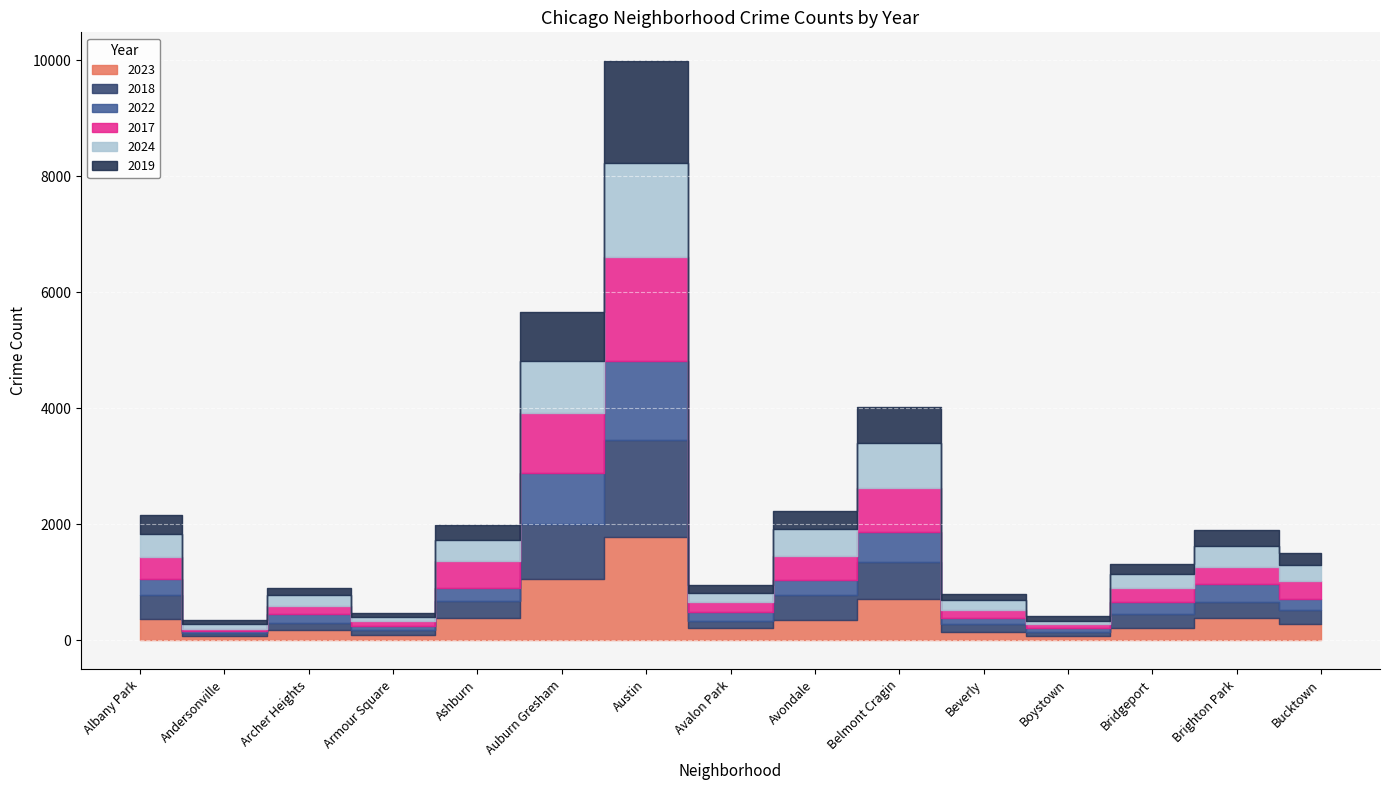

What is the value of the 2024 point at the 10th from the left?

773